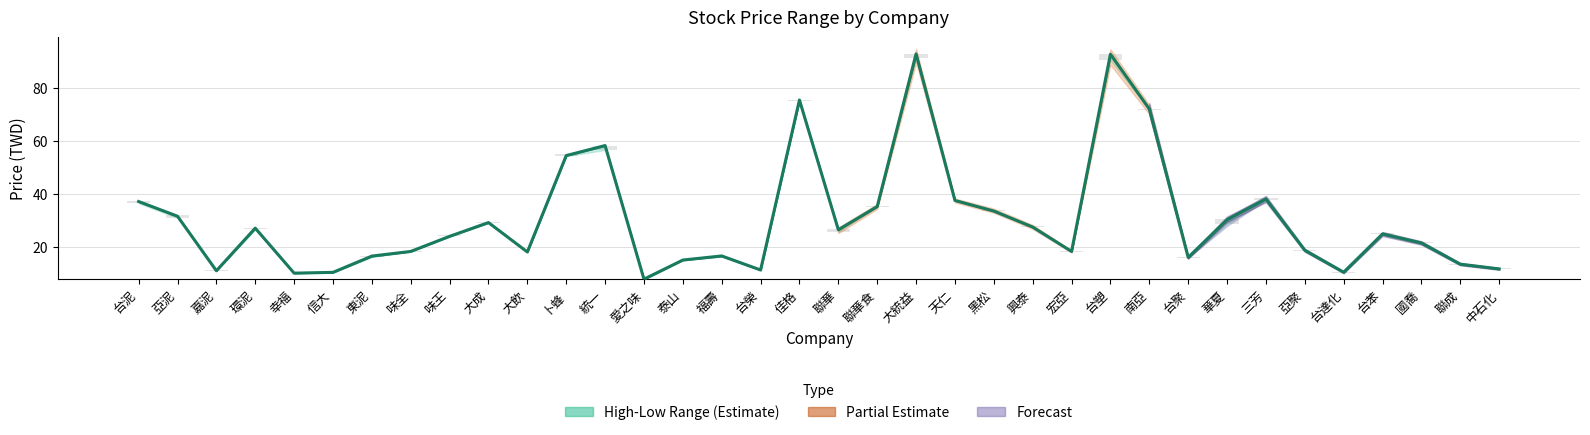

Reading left to right, transcribe all the data shown in this chart.

37.0	31.5	10.9	27.0	10.0	10.3	16.4	18.2	23.9	29.1	18.0	54.4	58.2	7.7	14.9	16.5	11.2	75.4	26.4	35.1	92.8	37.5	33.5	27.4	18.2	92.7	72.0	15.9	30.2	38.0	18.6	10.3	24.8	21.4	13.4	11.6